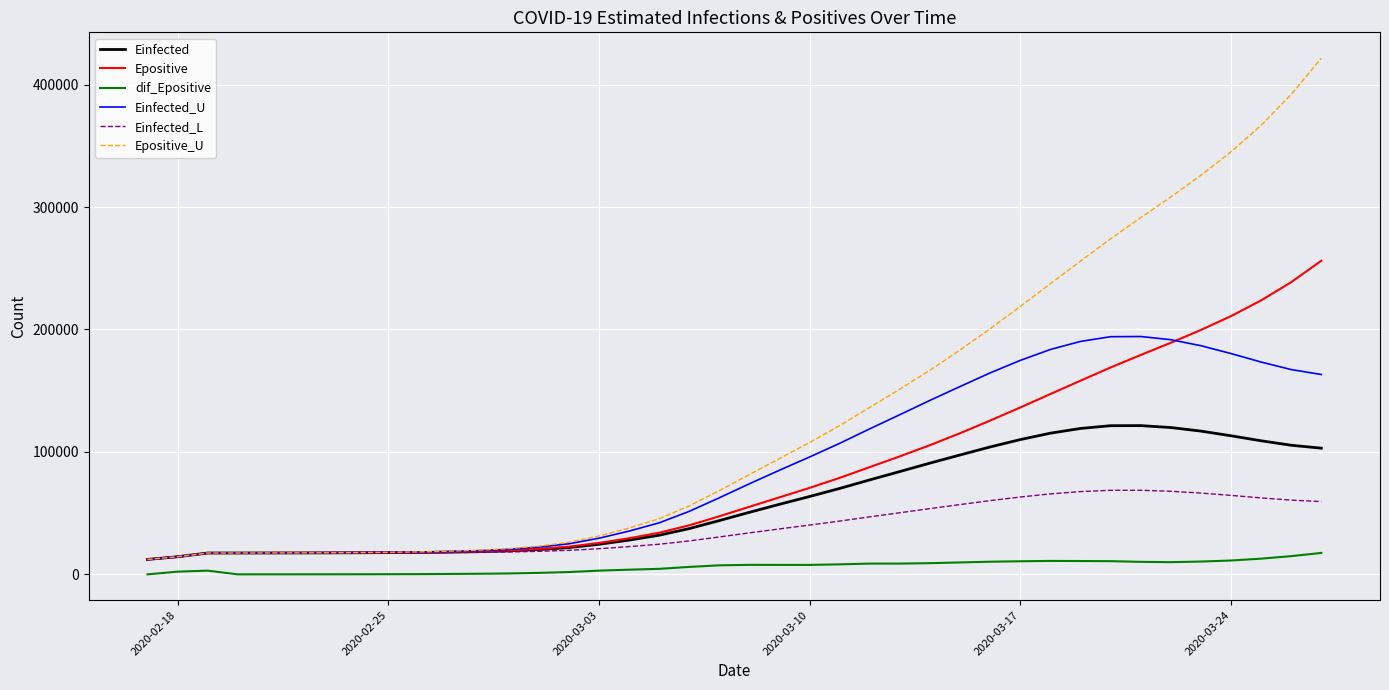

True or false: dif_Epositive and Epositive intersect in this chart.

False